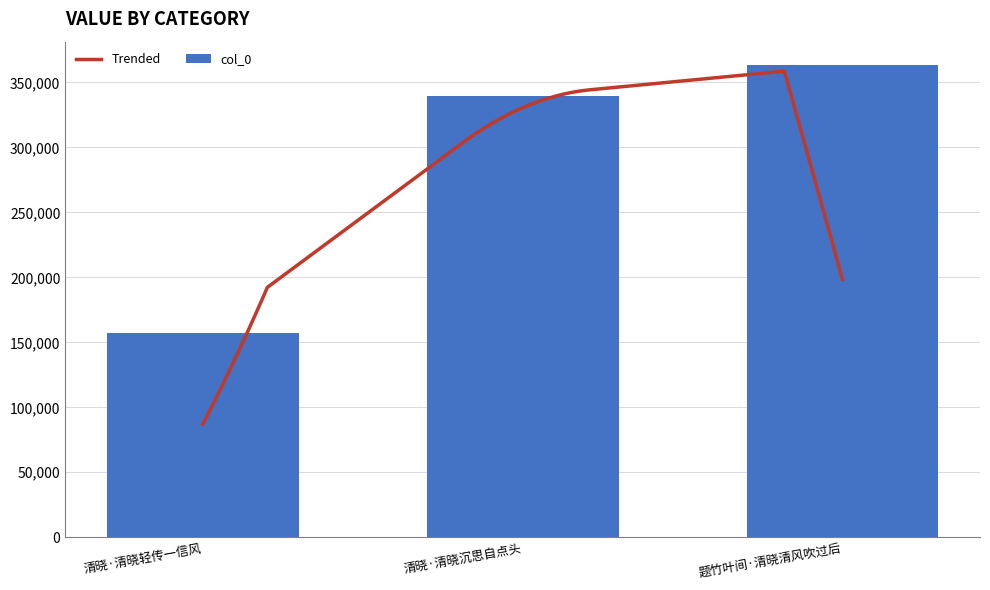

Is it true that the value at 清晓·清晓轻传一信风 is 38646?

False